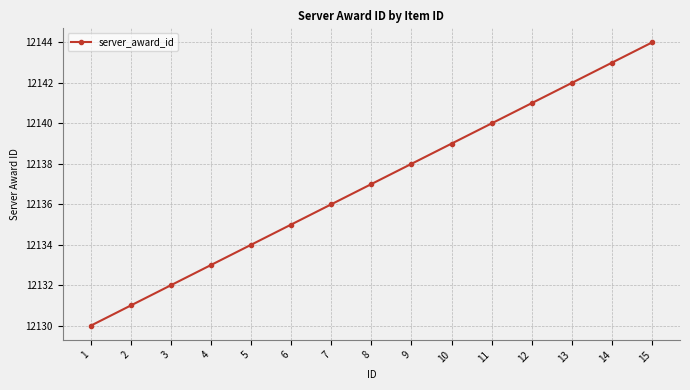

What is the smallest value displayed?

12130